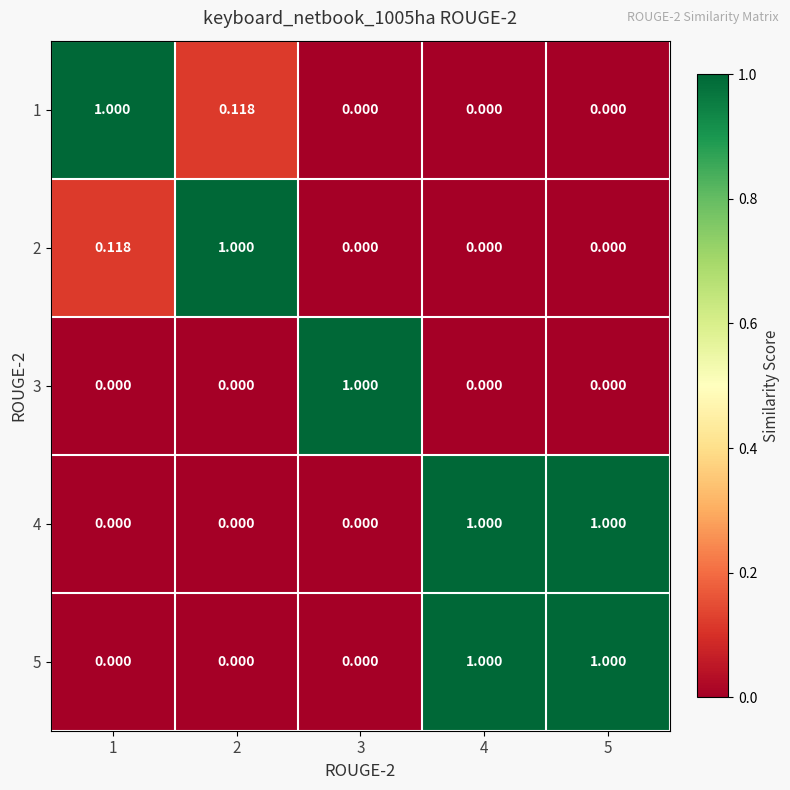

How many series are shown in this chart?

5